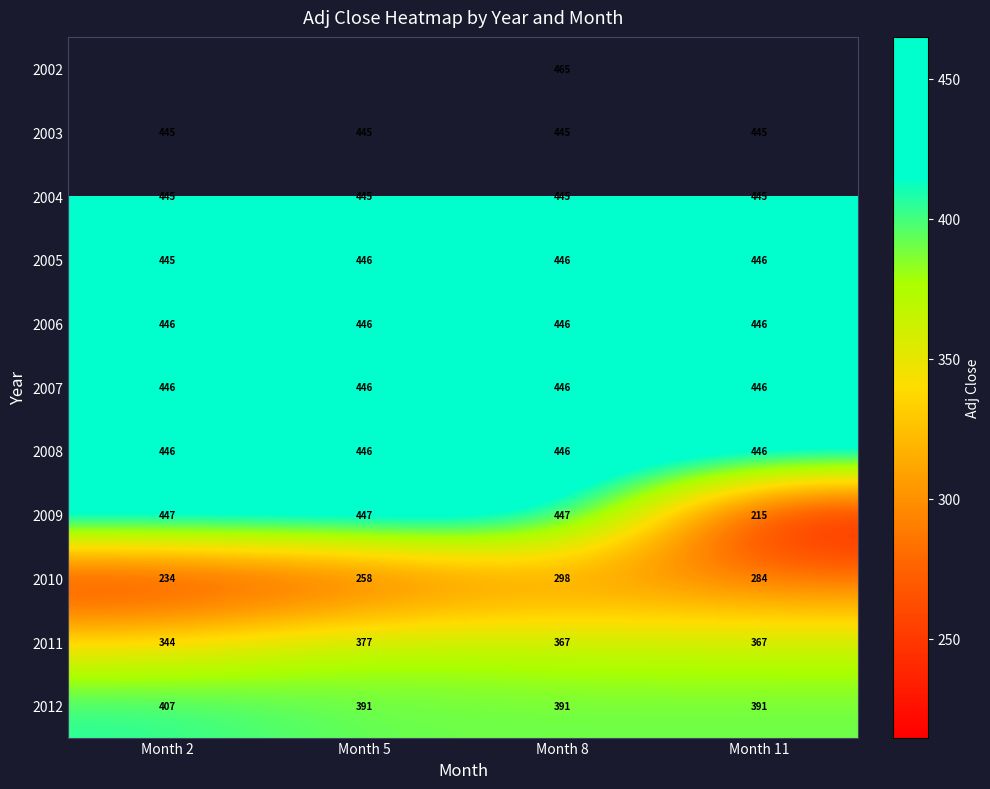

Is the value of 2009 at Month 2 greater than the value of 2010 at Month 11?

Yes